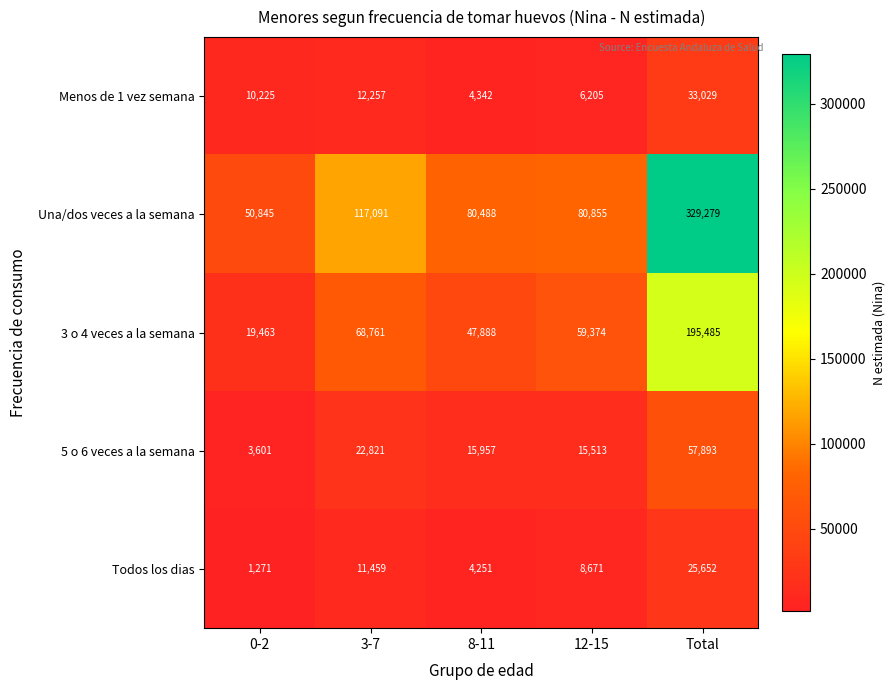

Which series has the largest total across all categories?

Una/dos veces a la semana